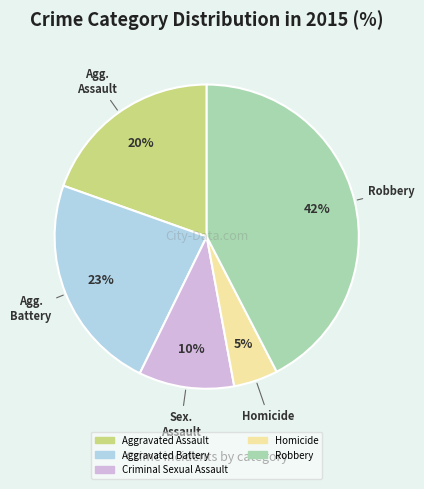

To the nearest percent, what percentage of the pie is Aggravated Battery?

23%